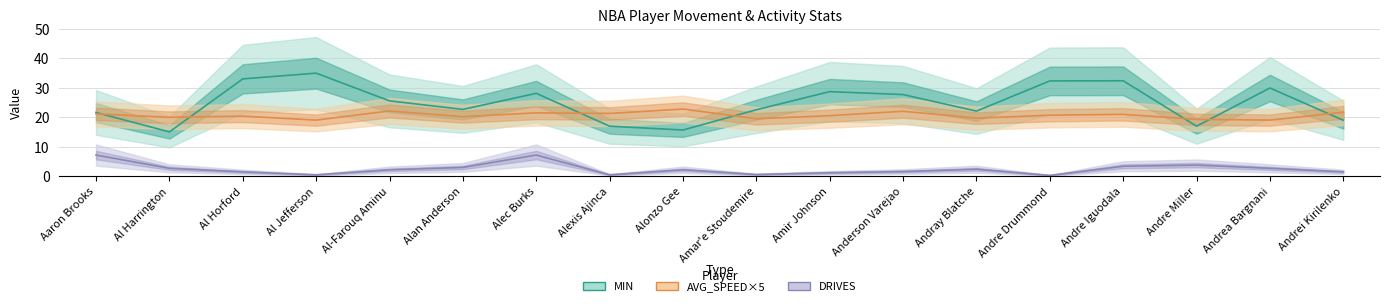

Is it true that DRIVES equals 2.7 at Al Harrington?

True